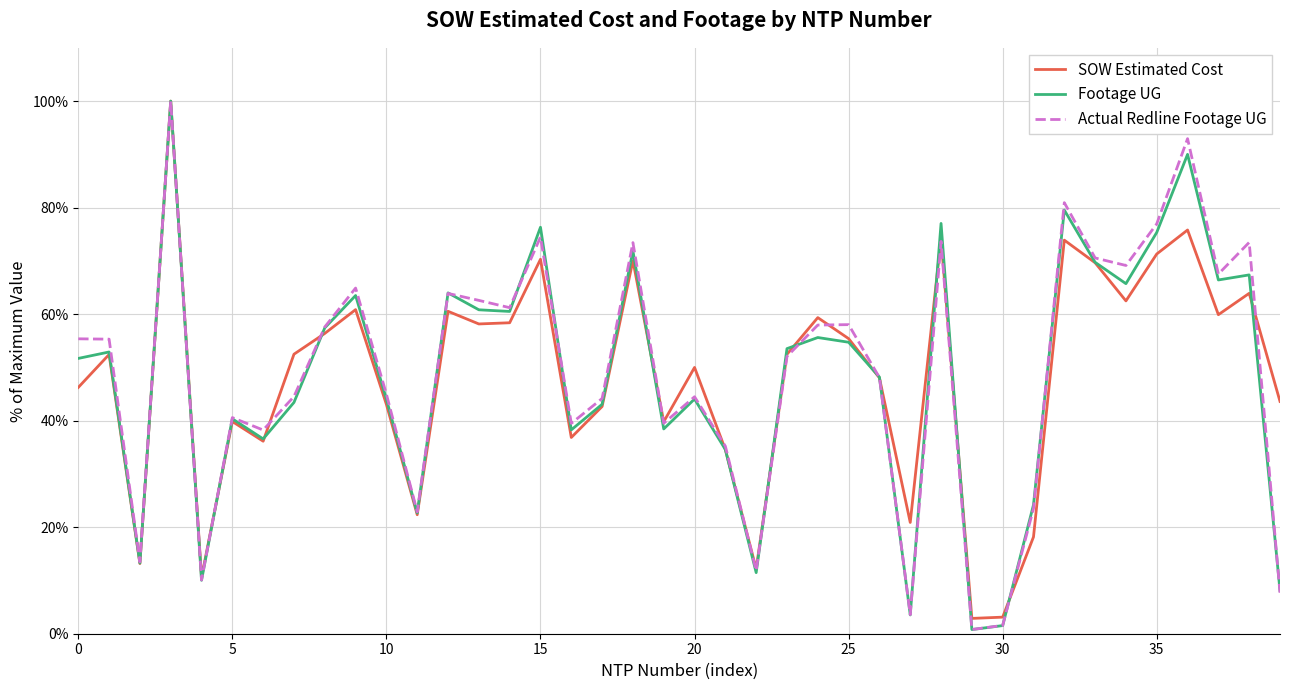

What is the greatest value displayed?

100.0